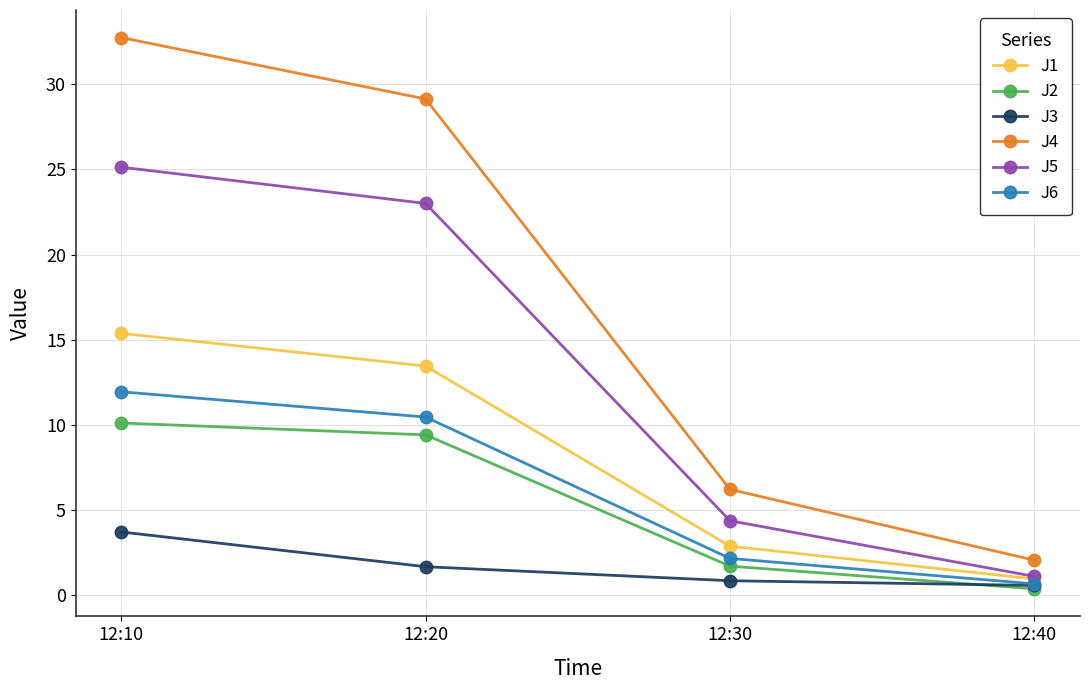

Which category has the highest value in the J6 series?

12:10